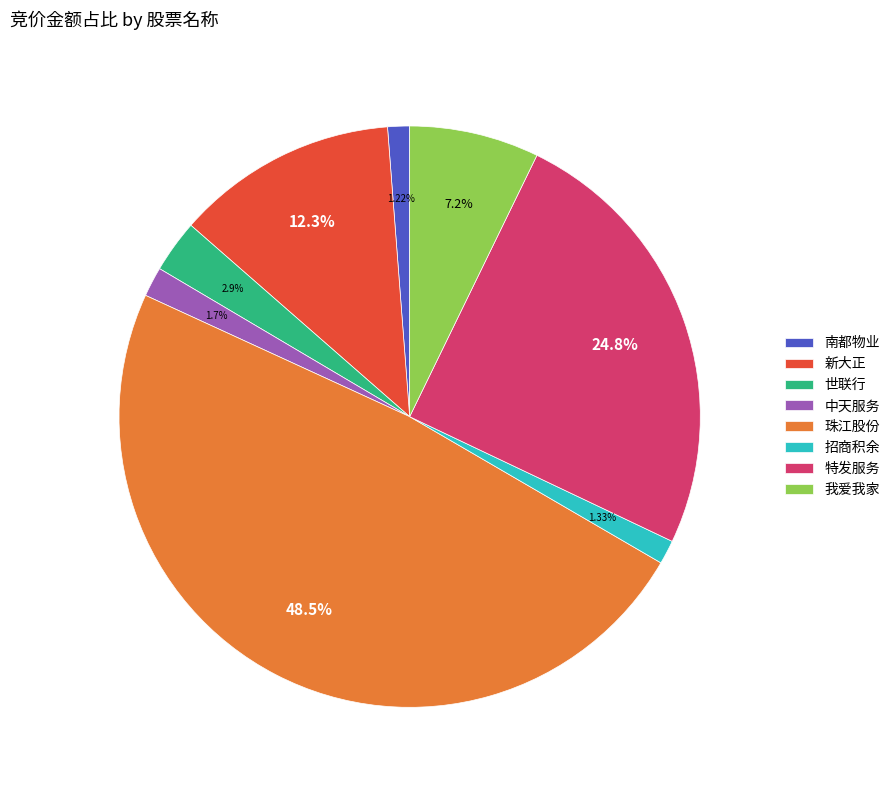

Is there any slice that represents more than half of the pie?

No